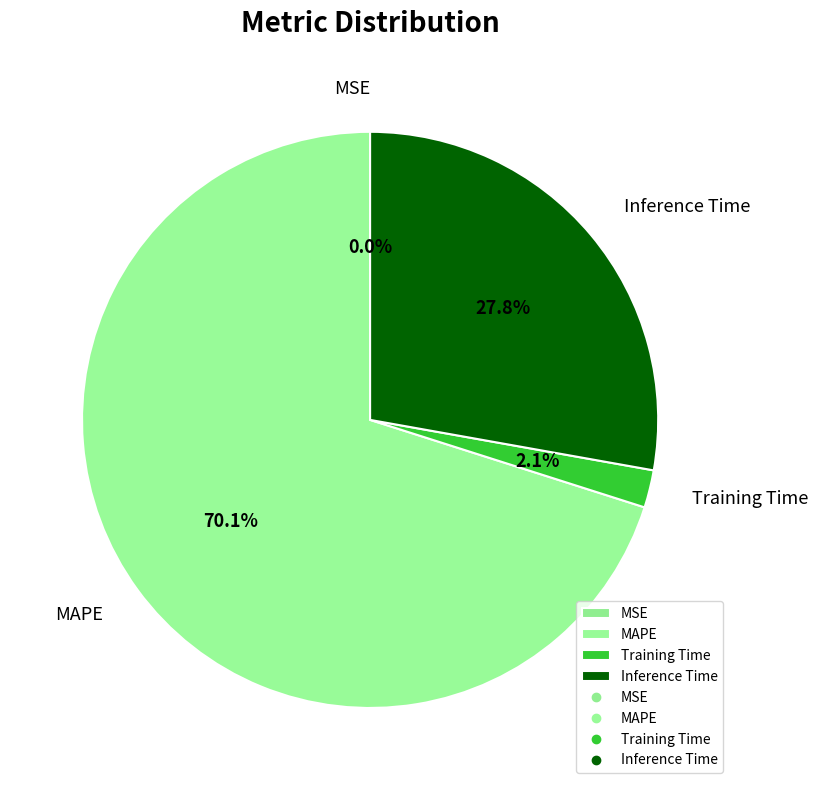

Between MAPE and Inference Time, which is larger?

MAPE